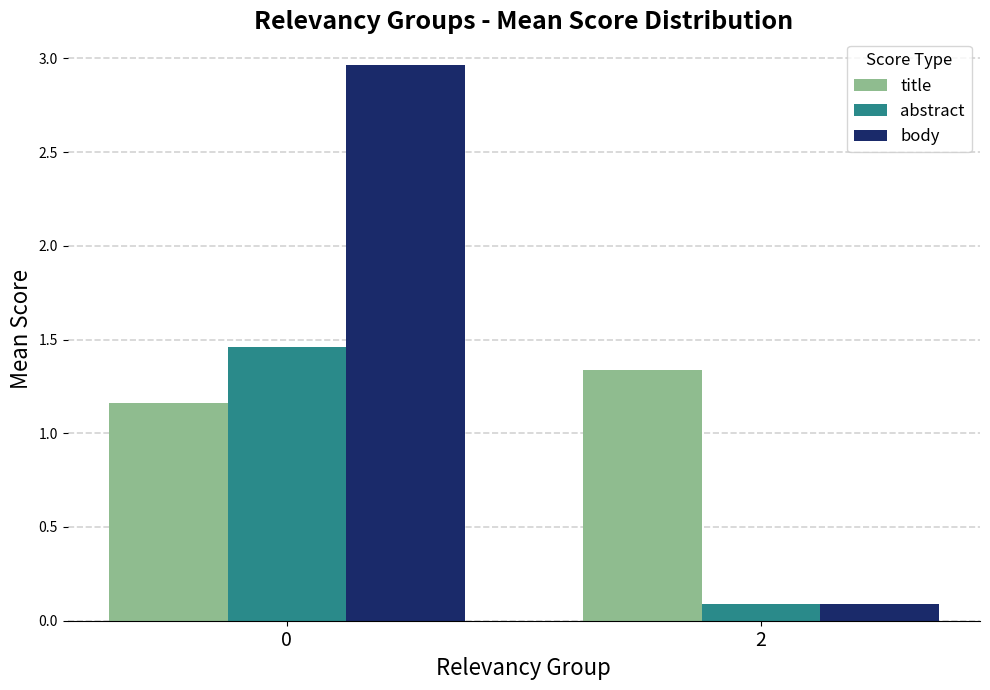

What is the difference between the abstract values at 2 and 0?

1.4